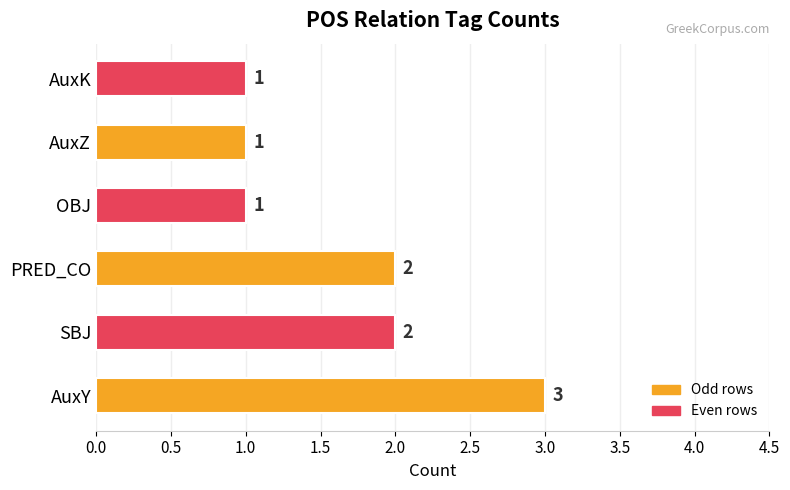

What is the smallest value displayed?

1